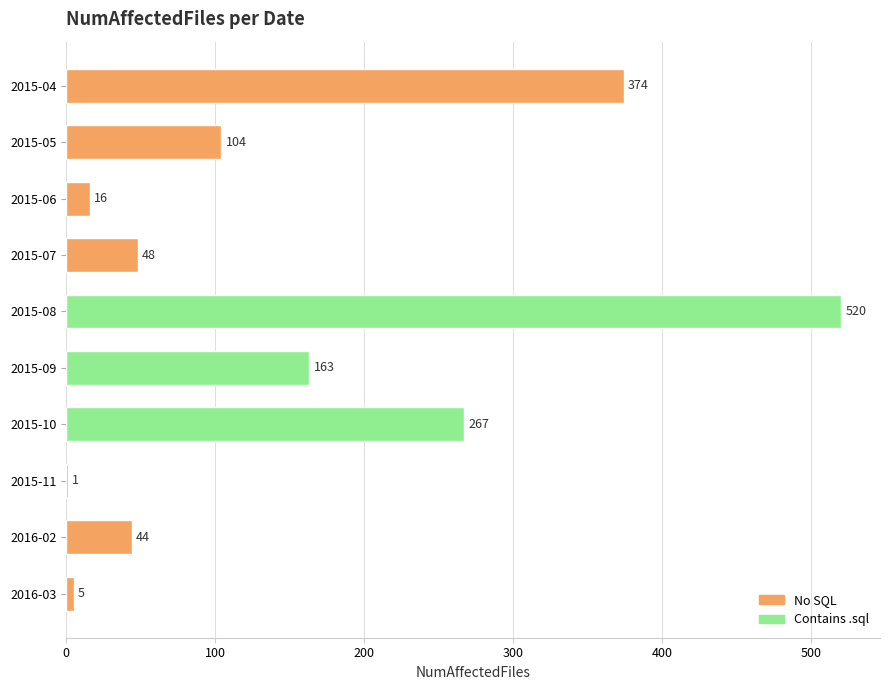

At which label is the value closest to 260?

2015-10